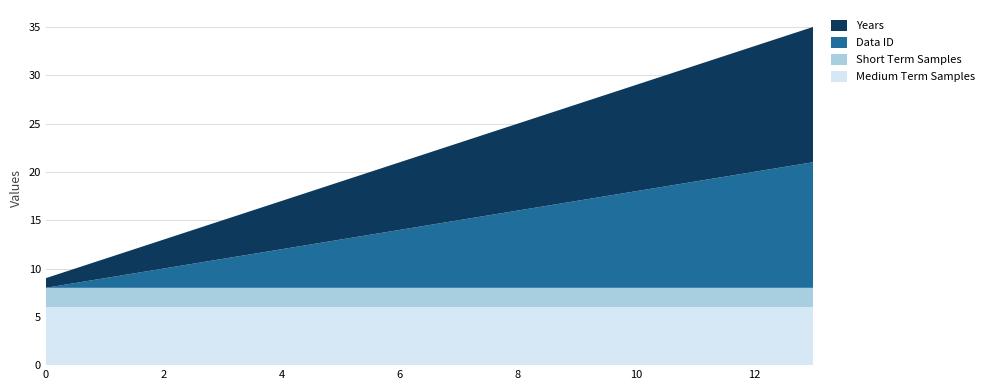

Is it true that Medium Term Samples equals 6 at 4?

True